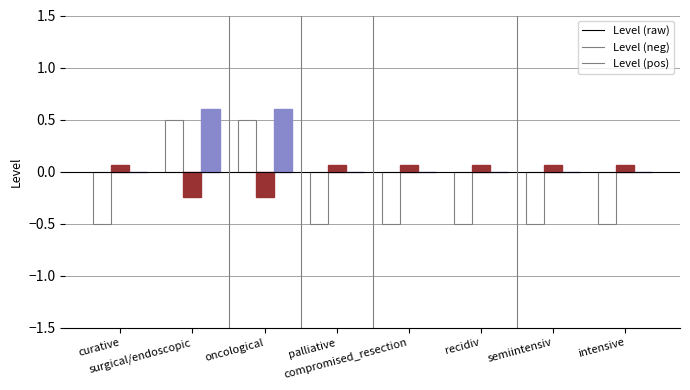

Which series has the largest total across all categories?

Level (pos)